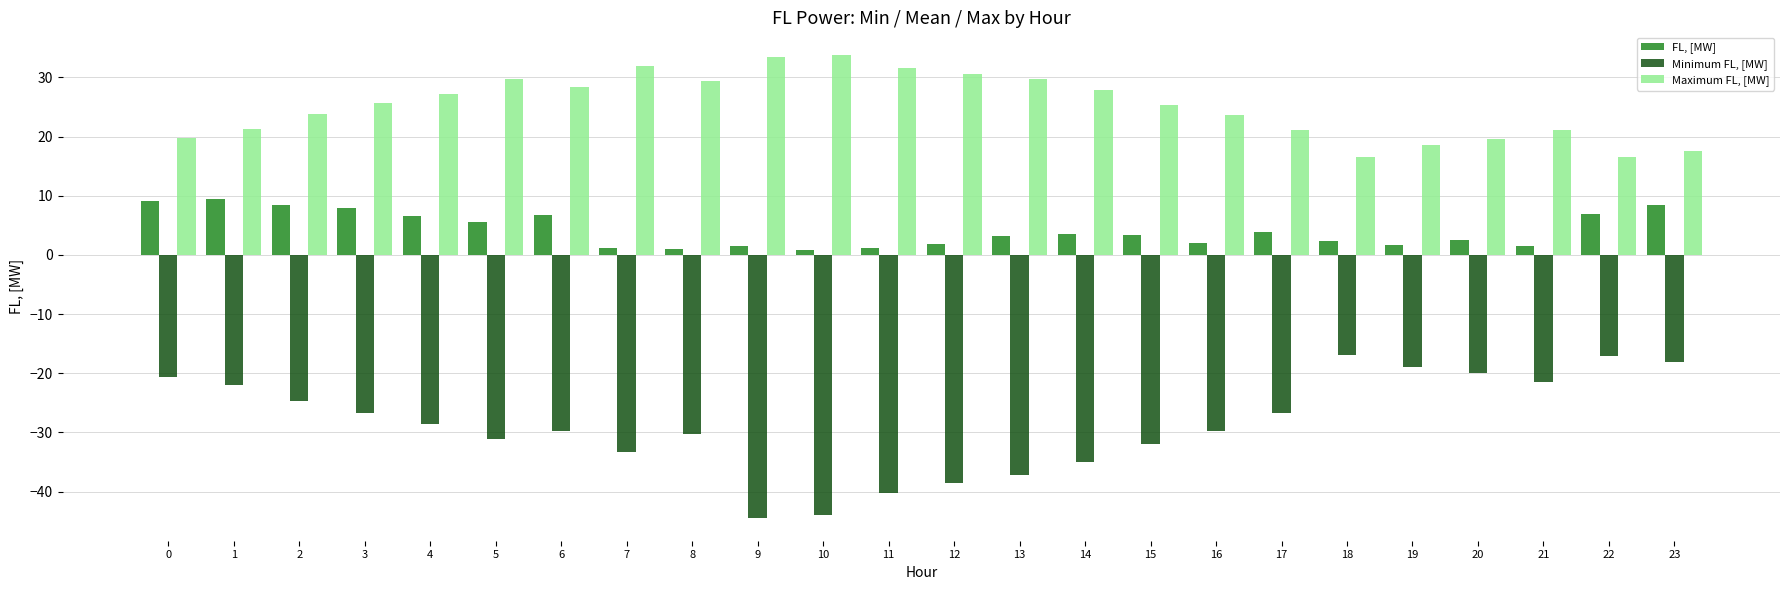

What value does the Maximum FL, [MW] series have at 4?

27.2